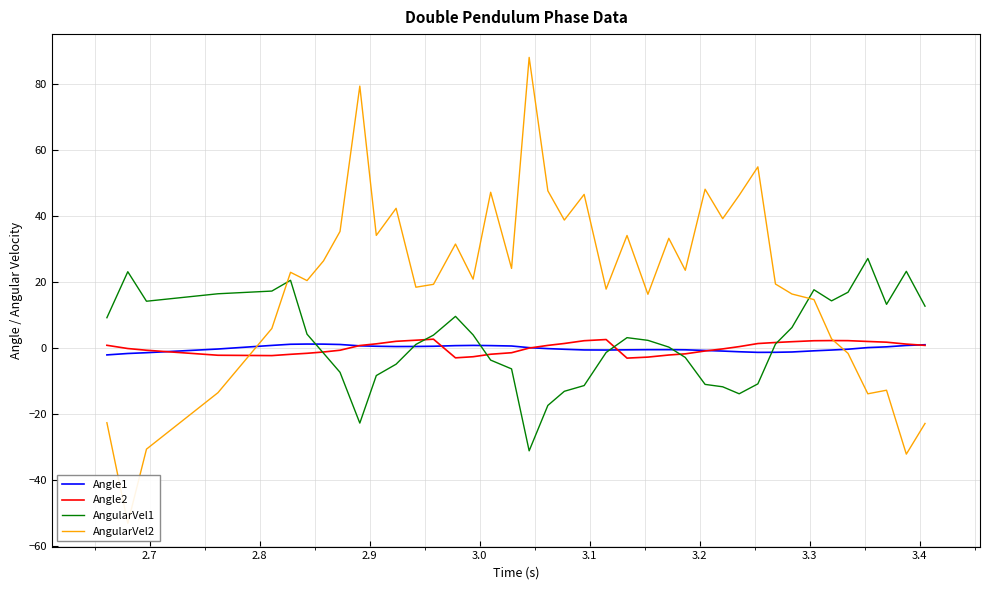

True or false: AngularVel1 has more than 0 points higher than both neighbors.

True